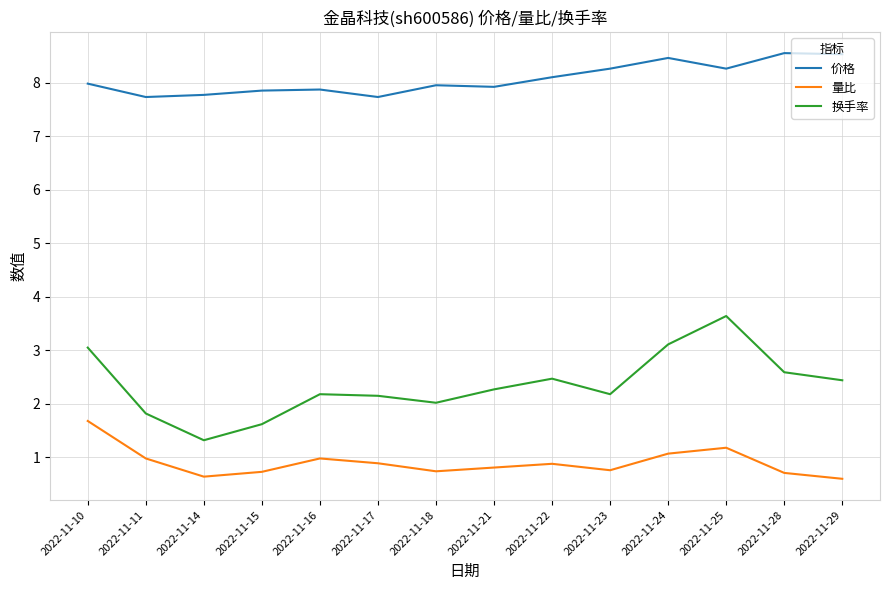

How many categories are shown in the chart?

14